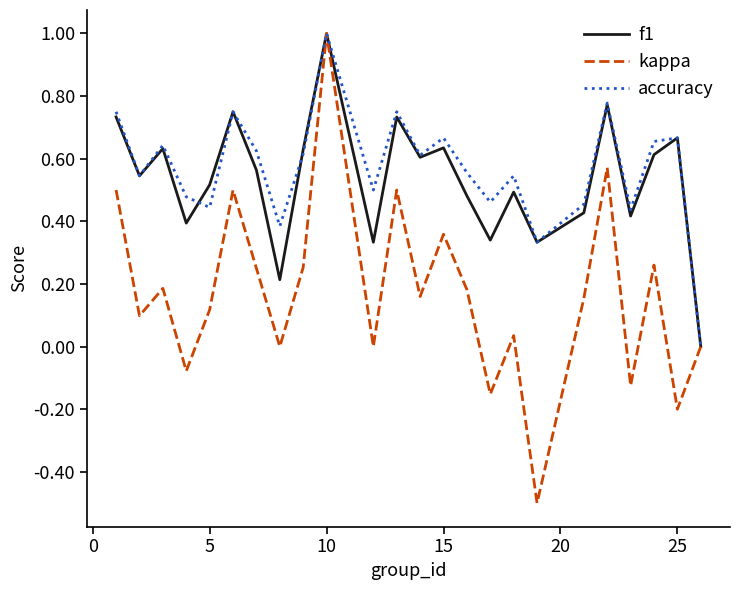

Which series has the largest range (max minus min)?

kappa